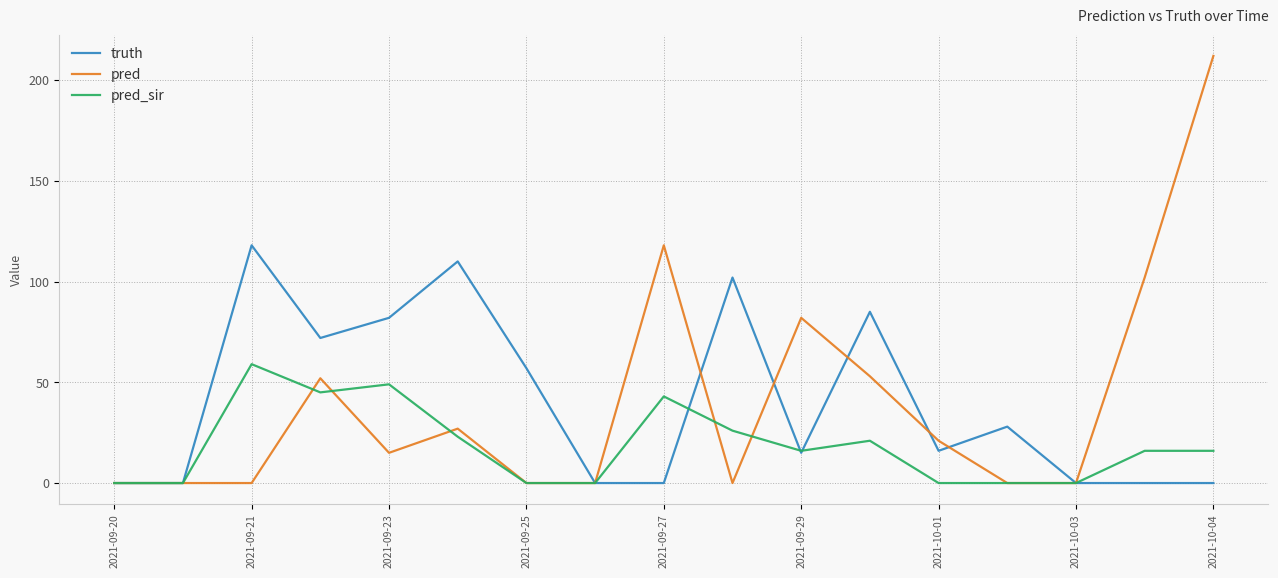

What is the difference between the maximum and minimum values in the truth series?

118